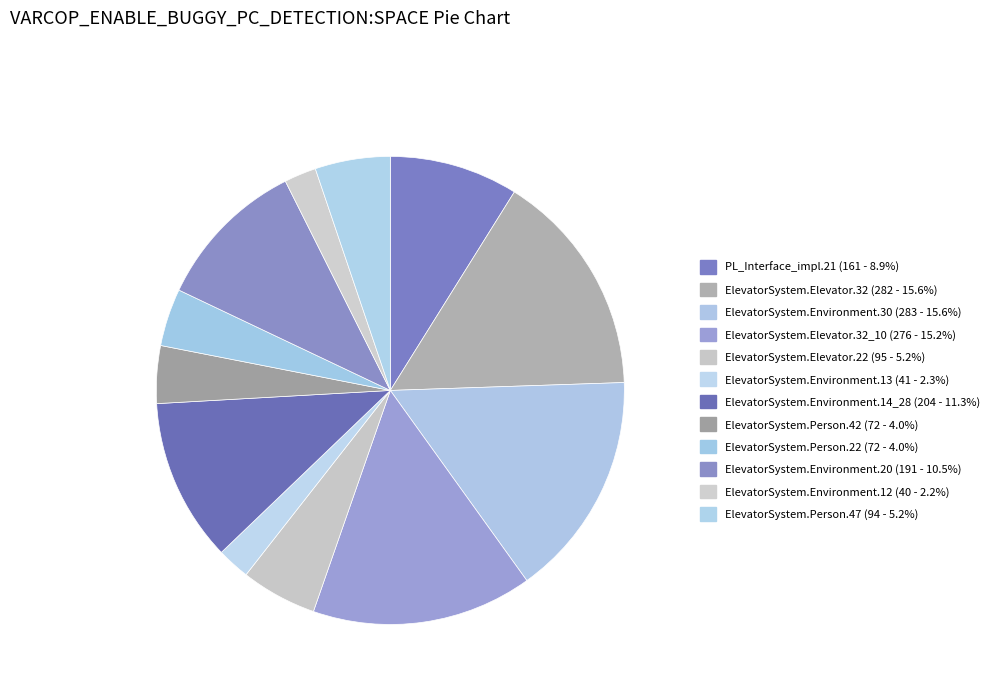

Count the number of slices in the pie.

12